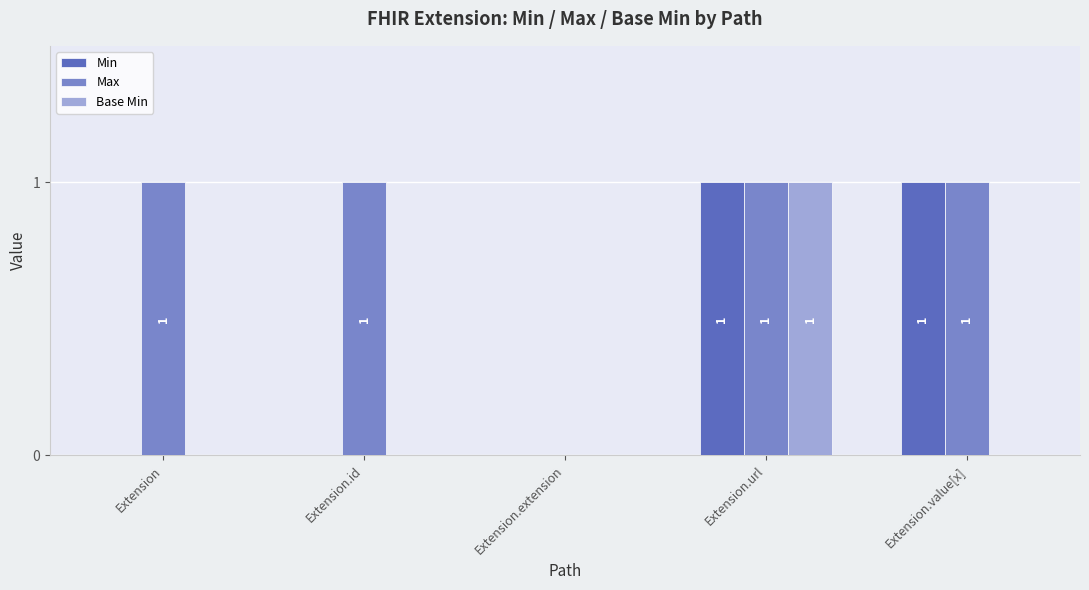

Is the value of Max at Extension.url greater than the value of Base Min at Extension?

Yes